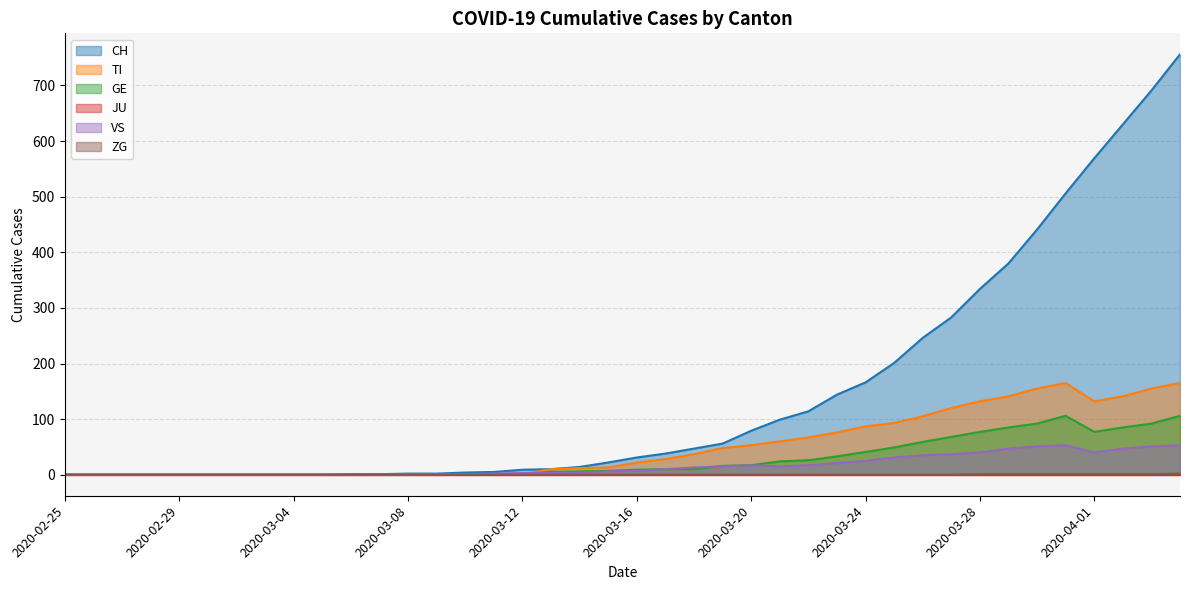

Which series has the widest spread of values?

CH